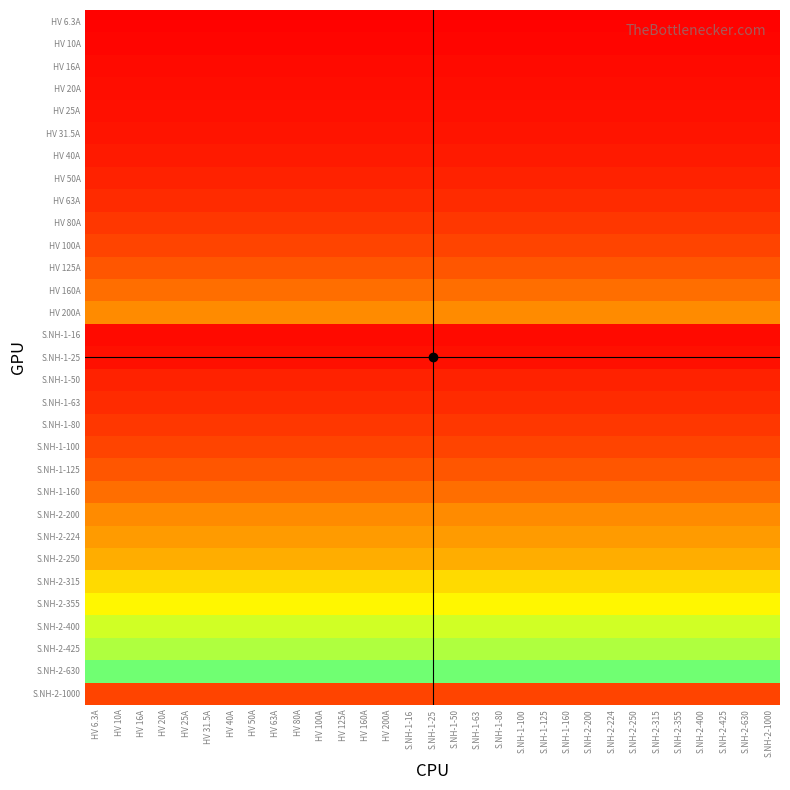

Reading left to right, list all the values displayed in this chart.

HV 6.3A: HV 6.3A=6.3	HV 10A=6.3	HV 16A=6.3	HV 20A=6.3	HV 25A=6.3	HV 31.5A=6.3	HV 40A=6.3	HV 50A=6.3	HV 63A=6.3	HV 80A=6.3	HV 100A=6.3	HV 125A=6.3	HV 160A=6.3	HV 200A=6.3	S.NH-1-16=6.3	S.NH-1-25=6.3	S.NH-1-50=6.3	S.NH-1-63=6.3	S.NH-1-80=6.3	S.NH-1-100=6.3	S.NH-1-125=6.3	S.NH-1-160=6.3	S.NH-2-200=6.3	S.NH-2-224=6.3	S.NH-2-250=6.3	S.NH-2-315=6.3	S.NH-2-355=6.3	S.NH-2-400=6.3	S.NH-2-425=6.3	S.NH-2-630=6.3	S.NH-2-1000=6.3
HV 10A: HV 6.3A=10.0	HV 10A=10.0	HV 16A=10.0	HV 20A=10.0	HV 25A=10.0	HV 31.5A=10.0	HV 40A=10.0	HV 50A=10.0	HV 63A=10.0	HV 80A=10.0	HV 100A=10.0	HV 125A=10.0	HV 160A=10.0	HV 200A=10.0	S.NH-1-16=10.0	S.NH-1-25=10.0	S.NH-1-50=10.0	S.NH-1-63=10.0	S.NH-1-80=10.0	S.NH-1-100=10.0	S.NH-1-125=10.0	S.NH-1-160=10.0	S.NH-2-200=10.0	S.NH-2-224=10.0	S.NH-2-250=10.0	S.NH-2-315=10.0	S.NH-2-355=10.0	S.NH-2-400=10.0	S.NH-2-425=10.0	S.NH-2-630=10.0	S.NH-2-1000=10.0
HV 16A: HV 6.3A=16.0	HV 10A=16.0	HV 16A=16.0	HV 20A=16.0	HV 25A=16.0	HV 31.5A=16.0	HV 40A=16.0	HV 50A=16.0	HV 63A=16.0	HV 80A=16.0	HV 100A=16.0	HV 125A=16.0	HV 160A=16.0	HV 200A=16.0	S.NH-1-16=16.0	S.NH-1-25=16.0	S.NH-1-50=16.0	S.NH-1-63=16.0	S.NH-1-80=16.0	S.NH-1-100=16.0	S.NH-1-125=16.0	S.NH-1-160=16.0	S.NH-2-200=16.0	S.NH-2-224=16.0	S.NH-2-250=16.0	S.NH-2-315=16.0	S.NH-2-355=16.0	S.NH-2-400=16.0	S.NH-2-425=16.0	S.NH-2-630=16.0	S.NH-2-1000=16.0
HV 20A: HV 6.3A=20.0	HV 10A=20.0	HV 16A=20.0	HV 20A=20.0	HV 25A=20.0	HV 31.5A=20.0	HV 40A=20.0	HV 50A=20.0	HV 63A=20.0	HV 80A=20.0	HV 100A=20.0	HV 125A=20.0	HV 160A=20.0	HV 200A=20.0	S.NH-1-16=20.0	S.NH-1-25=20.0	S.NH-1-50=20.0	S.NH-1-63=20.0	S.NH-1-80=20.0	S.NH-1-100=20.0	S.NH-1-125=20.0	S.NH-1-160=20.0	S.NH-2-200=20.0	S.NH-2-224=20.0	S.NH-2-250=20.0	S.NH-2-315=20.0	S.NH-2-355=20.0	S.NH-2-400=20.0	S.NH-2-425=20.0	S.NH-2-630=20.0	S.NH-2-1000=20.0
HV 25A: HV 6.3A=25.0	HV 10A=25.0	HV 16A=25.0	HV 20A=25.0	HV 25A=25.0	HV 31.5A=25.0	HV 40A=25.0	HV 50A=25.0	HV 63A=25.0	HV 80A=25.0	HV 100A=25.0	HV 125A=25.0	HV 160A=25.0	HV 200A=25.0	S.NH-1-16=25.0	S.NH-1-25=25.0	S.NH-1-50=25.0	S.NH-1-63=25.0	S.NH-1-80=25.0	S.NH-1-100=25.0	S.NH-1-125=25.0	S.NH-1-160=25.0	S.NH-2-200=25.0	S.NH-2-224=25.0	S.NH-2-250=25.0	S.NH-2-315=25.0	S.NH-2-355=25.0	S.NH-2-400=25.0	S.NH-2-425=25.0	S.NH-2-630=25.0	S.NH-2-1000=25.0
HV 31.5A: HV 6.3A=31.5	HV 10A=31.5	HV 16A=31.5	HV 20A=31.5	HV 25A=31.5	HV 31.5A=31.5	HV 40A=31.5	HV 50A=31.5	HV 63A=31.5	HV 80A=31.5	HV 100A=31.5	HV 125A=31.5	HV 160A=31.5	HV 200A=31.5	S.NH-1-16=31.5	S.NH-1-25=31.5	S.NH-1-50=31.5	S.NH-1-63=31.5	S.NH-1-80=31.5	S.NH-1-100=31.5	S.NH-1-125=31.5	S.NH-1-160=31.5	S.NH-2-200=31.5	S.NH-2-224=31.5	S.NH-2-250=31.5	S.NH-2-315=31.5	S.NH-2-355=31.5	S.NH-2-400=31.5	S.NH-2-425=31.5	S.NH-2-630=31.5	S.NH-2-1000=31.5
HV 40A: HV 6.3A=40.0	HV 10A=40.0	HV 16A=40.0	HV 20A=40.0	HV 25A=40.0	HV 31.5A=40.0	HV 40A=40.0	HV 50A=40.0	HV 63A=40.0	HV 80A=40.0	HV 100A=40.0	HV 125A=40.0	HV 160A=40.0	HV 200A=40.0	S.NH-1-16=40.0	S.NH-1-25=40.0	S.NH-1-50=40.0	S.NH-1-63=40.0	S.NH-1-80=40.0	S.NH-1-100=40.0	S.NH-1-125=40.0	S.NH-1-160=40.0	S.NH-2-200=40.0	S.NH-2-224=40.0	S.NH-2-250=40.0	S.NH-2-315=40.0	S.NH-2-355=40.0	S.NH-2-400=40.0	S.NH-2-425=40.0	S.NH-2-630=40.0	S.NH-2-1000=40.0
HV 50A: HV 6.3A=50.0	HV 10A=50.0	HV 16A=50.0	HV 20A=50.0	HV 25A=50.0	HV 31.5A=50.0	HV 40A=50.0	HV 50A=50.0	HV 63A=50.0	HV 80A=50.0	HV 100A=50.0	HV 125A=50.0	HV 160A=50.0	HV 200A=50.0	S.NH-1-16=50.0	S.NH-1-25=50.0	S.NH-1-50=50.0	S.NH-1-63=50.0	S.NH-1-80=50.0	S.NH-1-100=50.0	S.NH-1-125=50.0	S.NH-1-160=50.0	S.NH-2-200=50.0	S.NH-2-224=50.0	S.NH-2-250=50.0	S.NH-2-315=50.0	S.NH-2-355=50.0	S.NH-2-400=50.0	S.NH-2-425=50.0	S.NH-2-630=50.0	S.NH-2-1000=50.0
HV 63A: HV 6.3A=63.0	HV 10A=63.0	HV 16A=63.0	HV 20A=63.0	HV 25A=63.0	HV 31.5A=63.0	HV 40A=63.0	HV 50A=63.0	HV 63A=63.0	HV 80A=63.0	HV 100A=63.0	HV 125A=63.0	HV 160A=63.0	HV 200A=63.0	S.NH-1-16=63.0	S.NH-1-25=63.0	S.NH-1-50=63.0	S.NH-1-63=63.0	S.NH-1-80=63.0	S.NH-1-100=63.0	S.NH-1-125=63.0	S.NH-1-160=63.0	S.NH-2-200=63.0	S.NH-2-224=63.0	S.NH-2-250=63.0	S.NH-2-315=63.0	S.NH-2-355=63.0	S.NH-2-400=63.0	S.NH-2-425=63.0	S.NH-2-630=63.0	S.NH-2-1000=63.0
HV 80A: HV 6.3A=80.0	HV 10A=80.0	HV 16A=80.0	HV 20A=80.0	HV 25A=80.0	HV 31.5A=80.0	HV 40A=80.0	HV 50A=80.0	HV 63A=80.0	HV 80A=80.0	HV 100A=80.0	HV 125A=80.0	HV 160A=80.0	HV 200A=80.0	S.NH-1-16=80.0	S.NH-1-25=80.0	S.NH-1-50=80.0	S.NH-1-63=80.0	S.NH-1-80=80.0	S.NH-1-100=80.0	S.NH-1-125=80.0	S.NH-1-160=80.0	S.NH-2-200=80.0	S.NH-2-224=80.0	S.NH-2-250=80.0	S.NH-2-315=80.0	S.NH-2-355=80.0	S.NH-2-400=80.0	S.NH-2-425=80.0	S.NH-2-630=80.0	S.NH-2-1000=80.0
HV 100A: HV 6.3A=100.0	HV 10A=100.0	HV 16A=100.0	HV 20A=100.0	HV 25A=100.0	HV 31.5A=100.0	HV 40A=100.0	HV 50A=100.0	HV 63A=100.0	HV 80A=100.0	HV 100A=100.0	HV 125A=100.0	HV 160A=100.0	HV 200A=100.0	S.NH-1-16=100.0	S.NH-1-25=100.0	S.NH-1-50=100.0	S.NH-1-63=100.0	S.NH-1-80=100.0	S.NH-1-100=100.0	S.NH-1-125=100.0	S.NH-1-160=100.0	S.NH-2-200=100.0	S.NH-2-224=100.0	S.NH-2-250=100.0	S.NH-2-315=100.0	S.NH-2-355=100.0	S.NH-2-400=100.0	S.NH-2-425=100.0	S.NH-2-630=100.0	S.NH-2-1000=100.0
HV 125A: HV 6.3A=125.0	HV 10A=125.0	HV 16A=125.0	HV 20A=125.0	HV 25A=125.0	HV 31.5A=125.0	HV 40A=125.0	HV 50A=125.0	HV 63A=125.0	HV 80A=125.0	HV 100A=125.0	HV 125A=125.0	HV 160A=125.0	HV 200A=125.0	S.NH-1-16=125.0	S.NH-1-25=125.0	S.NH-1-50=125.0	S.NH-1-63=125.0	S.NH-1-80=125.0	S.NH-1-100=125.0	S.NH-1-125=125.0	S.NH-1-160=125.0	S.NH-2-200=125.0	S.NH-2-224=125.0	S.NH-2-250=125.0	S.NH-2-315=125.0	S.NH-2-355=125.0	S.NH-2-400=125.0	S.NH-2-425=125.0	S.NH-2-630=125.0	S.NH-2-1000=125.0
HV 160A: HV 6.3A=160.0	HV 10A=160.0	HV 16A=160.0	HV 20A=160.0	HV 25A=160.0	HV 31.5A=160.0	HV 40A=160.0	HV 50A=160.0	HV 63A=160.0	HV 80A=160.0	HV 100A=160.0	HV 125A=160.0	HV 160A=160.0	HV 200A=160.0	S.NH-1-16=160.0	S.NH-1-25=160.0	S.NH-1-50=160.0	S.NH-1-63=160.0	S.NH-1-80=160.0	S.NH-1-100=160.0	S.NH-1-125=160.0	S.NH-1-160=160.0	S.NH-2-200=160.0	S.NH-2-224=160.0	S.NH-2-250=160.0	S.NH-2-315=160.0	S.NH-2-355=160.0	S.NH-2-400=160.0	S.NH-2-425=160.0	S.NH-2-630=160.0	S.NH-2-1000=160.0
HV 200A: HV 6.3A=200.0	HV 10A=200.0	HV 16A=200.0	HV 20A=200.0	HV 25A=200.0	HV 31.5A=200.0	HV 40A=200.0	HV 50A=200.0	HV 63A=200.0	HV 80A=200.0	HV 100A=200.0	HV 125A=200.0	HV 160A=200.0	HV 200A=200.0	S.NH-1-16=200.0	S.NH-1-25=200.0	S.NH-1-50=200.0	S.NH-1-63=200.0	S.NH-1-80=200.0	S.NH-1-100=200.0	S.NH-1-125=200.0	S.NH-1-160=200.0	S.NH-2-200=200.0	S.NH-2-224=200.0	S.NH-2-250=200.0	S.NH-2-315=200.0	S.NH-2-355=200.0	S.NH-2-400=200.0	S.NH-2-425=200.0	S.NH-2-630=200.0	S.NH-2-1000=200.0
S.NH-1-16: HV 6.3A=16.0	HV 10A=16.0	HV 16A=16.0	HV 20A=16.0	HV 25A=16.0	HV 31.5A=16.0	HV 40A=16.0	HV 50A=16.0	HV 63A=16.0	HV 80A=16.0	HV 100A=16.0	HV 125A=16.0	HV 160A=16.0	HV 200A=16.0	S.NH-1-16=16.0	S.NH-1-25=16.0	S.NH-1-50=16.0	S.NH-1-63=16.0	S.NH-1-80=16.0	S.NH-1-100=16.0	S.NH-1-125=16.0	S.NH-1-160=16.0	S.NH-2-200=16.0	S.NH-2-224=16.0	S.NH-2-250=16.0	S.NH-2-315=16.0	S.NH-2-355=16.0	S.NH-2-400=16.0	S.NH-2-425=16.0	S.NH-2-630=16.0	S.NH-2-1000=16.0
S.NH-1-25: HV 6.3A=25.0	HV 10A=25.0	HV 16A=25.0	HV 20A=25.0	HV 25A=25.0	HV 31.5A=25.0	HV 40A=25.0	HV 50A=25.0	HV 63A=25.0	HV 80A=25.0	HV 100A=25.0	HV 125A=25.0	HV 160A=25.0	HV 200A=25.0	S.NH-1-16=25.0	S.NH-1-25=25.0	S.NH-1-50=25.0	S.NH-1-63=25.0	S.NH-1-80=25.0	S.NH-1-100=25.0	S.NH-1-125=25.0	S.NH-1-160=25.0	S.NH-2-200=25.0	S.NH-2-224=25.0	S.NH-2-250=25.0	S.NH-2-315=25.0	S.NH-2-355=25.0	S.NH-2-400=25.0	S.NH-2-425=25.0	S.NH-2-630=25.0	S.NH-2-1000=25.0
S.NH-1-50: HV 6.3A=50.0	HV 10A=50.0	HV 16A=50.0	HV 20A=50.0	HV 25A=50.0	HV 31.5A=50.0	HV 40A=50.0	HV 50A=50.0	HV 63A=50.0	HV 80A=50.0	HV 100A=50.0	HV 125A=50.0	HV 160A=50.0	HV 200A=50.0	S.NH-1-16=50.0	S.NH-1-25=50.0	S.NH-1-50=50.0	S.NH-1-63=50.0	S.NH-1-80=50.0	S.NH-1-100=50.0	S.NH-1-125=50.0	S.NH-1-160=50.0	S.NH-2-200=50.0	S.NH-2-224=50.0	S.NH-2-250=50.0	S.NH-2-315=50.0	S.NH-2-355=50.0	S.NH-2-400=50.0	S.NH-2-425=50.0	S.NH-2-630=50.0	S.NH-2-1000=50.0
S.NH-1-63: HV 6.3A=63.0	HV 10A=63.0	HV 16A=63.0	HV 20A=63.0	HV 25A=63.0	HV 31.5A=63.0	HV 40A=63.0	HV 50A=63.0	HV 63A=63.0	HV 80A=63.0	HV 100A=63.0	HV 125A=63.0	HV 160A=63.0	HV 200A=63.0	S.NH-1-16=63.0	S.NH-1-25=63.0	S.NH-1-50=63.0	S.NH-1-63=63.0	S.NH-1-80=63.0	S.NH-1-100=63.0	S.NH-1-125=63.0	S.NH-1-160=63.0	S.NH-2-200=63.0	S.NH-2-224=63.0	S.NH-2-250=63.0	S.NH-2-315=63.0	S.NH-2-355=63.0	S.NH-2-400=63.0	S.NH-2-425=63.0	S.NH-2-630=63.0	S.NH-2-1000=63.0
S.NH-1-80: HV 6.3A=80.0	HV 10A=80.0	HV 16A=80.0	HV 20A=80.0	HV 25A=80.0	HV 31.5A=80.0	HV 40A=80.0	HV 50A=80.0	HV 63A=80.0	HV 80A=80.0	HV 100A=80.0	HV 125A=80.0	HV 160A=80.0	HV 200A=80.0	S.NH-1-16=80.0	S.NH-1-25=80.0	S.NH-1-50=80.0	S.NH-1-63=80.0	S.NH-1-80=80.0	S.NH-1-100=80.0	S.NH-1-125=80.0	S.NH-1-160=80.0	S.NH-2-200=80.0	S.NH-2-224=80.0	S.NH-2-250=80.0	S.NH-2-315=80.0	S.NH-2-355=80.0	S.NH-2-400=80.0	S.NH-2-425=80.0	S.NH-2-630=80.0	S.NH-2-1000=80.0
S.NH-1-100: HV 6.3A=100.0	HV 10A=100.0	HV 16A=100.0	HV 20A=100.0	HV 25A=100.0	HV 31.5A=100.0	HV 40A=100.0	HV 50A=100.0	HV 63A=100.0	HV 80A=100.0	HV 100A=100.0	HV 125A=100.0	HV 160A=100.0	HV 200A=100.0	S.NH-1-16=100.0	S.NH-1-25=100.0	S.NH-1-50=100.0	S.NH-1-63=100.0	S.NH-1-80=100.0	S.NH-1-100=100.0	S.NH-1-125=100.0	S.NH-1-160=100.0	S.NH-2-200=100.0	S.NH-2-224=100.0	S.NH-2-250=100.0	S.NH-2-315=100.0	S.NH-2-355=100.0	S.NH-2-400=100.0	S.NH-2-425=100.0	S.NH-2-630=100.0	S.NH-2-1000=100.0
S.NH-1-125: HV 6.3A=125.0	HV 10A=125.0	HV 16A=125.0	HV 20A=125.0	HV 25A=125.0	HV 31.5A=125.0	HV 40A=125.0	HV 50A=125.0	HV 63A=125.0	HV 80A=125.0	HV 100A=125.0	HV 125A=125.0	HV 160A=125.0	HV 200A=125.0	S.NH-1-16=125.0	S.NH-1-25=125.0	S.NH-1-50=125.0	S.NH-1-63=125.0	S.NH-1-80=125.0	S.NH-1-100=125.0	S.NH-1-125=125.0	S.NH-1-160=125.0	S.NH-2-200=125.0	S.NH-2-224=125.0	S.NH-2-250=125.0	S.NH-2-315=125.0	S.NH-2-355=125.0	S.NH-2-400=125.0	S.NH-2-425=125.0	S.NH-2-630=125.0	S.NH-2-1000=125.0
S.NH-1-160: HV 6.3A=160.0	HV 10A=160.0	HV 16A=160.0	HV 20A=160.0	HV 25A=160.0	HV 31.5A=160.0	HV 40A=160.0	HV 50A=160.0	HV 63A=160.0	HV 80A=160.0	HV 100A=160.0	HV 125A=160.0	HV 160A=160.0	HV 200A=160.0	S.NH-1-16=160.0	S.NH-1-25=160.0	S.NH-1-50=160.0	S.NH-1-63=160.0	S.NH-1-80=160.0	S.NH-1-100=160.0	S.NH-1-125=160.0	S.NH-1-160=160.0	S.NH-2-200=160.0	S.NH-2-224=160.0	S.NH-2-250=160.0	S.NH-2-315=160.0	S.NH-2-355=160.0	S.NH-2-400=160.0	S.NH-2-425=160.0	S.NH-2-630=160.0	S.NH-2-1000=160.0
S.NH-2-200: HV 6.3A=200.0	HV 10A=200.0	HV 16A=200.0	HV 20A=200.0	HV 25A=200.0	HV 31.5A=200.0	HV 40A=200.0	HV 50A=200.0	HV 63A=200.0	HV 80A=200.0	HV 100A=200.0	HV 125A=200.0	HV 160A=200.0	HV 200A=200.0	S.NH-1-16=200.0	S.NH-1-25=200.0	S.NH-1-50=200.0	S.NH-1-63=200.0	S.NH-1-80=200.0	S.NH-1-100=200.0	S.NH-1-125=200.0	S.NH-1-160=200.0	S.NH-2-200=200.0	S.NH-2-224=200.0	S.NH-2-250=200.0	S.NH-2-315=200.0	S.NH-2-355=200.0	S.NH-2-400=200.0	S.NH-2-425=200.0	S.NH-2-630=200.0	S.NH-2-1000=200.0
S.NH-2-224: HV 6.3A=224.0	HV 10A=224.0	HV 16A=224.0	HV 20A=224.0	HV 25A=224.0	HV 31.5A=224.0	HV 40A=224.0	HV 50A=224.0	HV 63A=224.0	HV 80A=224.0	HV 100A=224.0	HV 125A=224.0	HV 160A=224.0	HV 200A=224.0	S.NH-1-16=224.0	S.NH-1-25=224.0	S.NH-1-50=224.0	S.NH-1-63=224.0	S.NH-1-80=224.0	S.NH-1-100=224.0	S.NH-1-125=224.0	S.NH-1-160=224.0	S.NH-2-200=224.0	S.NH-2-224=224.0	S.NH-2-250=224.0	S.NH-2-315=224.0	S.NH-2-355=224.0	S.NH-2-400=224.0	S.NH-2-425=224.0	S.NH-2-630=224.0	S.NH-2-1000=224.0
S.NH-2-250: HV 6.3A=250.0	HV 10A=250.0	HV 16A=250.0	HV 20A=250.0	HV 25A=250.0	HV 31.5A=250.0	HV 40A=250.0	HV 50A=250.0	HV 63A=250.0	HV 80A=250.0	HV 100A=250.0	HV 125A=250.0	HV 160A=250.0	HV 200A=250.0	S.NH-1-16=250.0	S.NH-1-25=250.0	S.NH-1-50=250.0	S.NH-1-63=250.0	S.NH-1-80=250.0	S.NH-1-100=250.0	S.NH-1-125=250.0	S.NH-1-160=250.0	S.NH-2-200=250.0	S.NH-2-224=250.0	S.NH-2-250=250.0	S.NH-2-315=250.0	S.NH-2-355=250.0	S.NH-2-400=250.0	S.NH-2-425=250.0	S.NH-2-630=250.0	S.NH-2-1000=250.0
S.NH-2-315: HV 6.3A=315.0	HV 10A=315.0	HV 16A=315.0	HV 20A=315.0	HV 25A=315.0	HV 31.5A=315.0	HV 40A=315.0	HV 50A=315.0	HV 63A=315.0	HV 80A=315.0	HV 100A=315.0	HV 125A=315.0	HV 160A=315.0	HV 200A=315.0	S.NH-1-16=315.0	S.NH-1-25=315.0	S.NH-1-50=315.0	S.NH-1-63=315.0	S.NH-1-80=315.0	S.NH-1-100=315.0	S.NH-1-125=315.0	S.NH-1-160=315.0	S.NH-2-200=315.0	S.NH-2-224=315.0	S.NH-2-250=315.0	S.NH-2-315=315.0	S.NH-2-355=315.0	S.NH-2-400=315.0	S.NH-2-425=315.0	S.NH-2-630=315.0	S.NH-2-1000=315.0
S.NH-2-355: HV 6.3A=355.0	HV 10A=355.0	HV 16A=355.0	HV 20A=355.0	HV 25A=355.0	HV 31.5A=355.0	HV 40A=355.0	HV 50A=355.0	HV 63A=355.0	HV 80A=355.0	HV 100A=355.0	HV 125A=355.0	HV 160A=355.0	HV 200A=355.0	S.NH-1-16=355.0	S.NH-1-25=355.0	S.NH-1-50=355.0	S.NH-1-63=355.0	S.NH-1-80=355.0	S.NH-1-100=355.0	S.NH-1-125=355.0	S.NH-1-160=355.0	S.NH-2-200=355.0	S.NH-2-224=355.0	S.NH-2-250=355.0	S.NH-2-315=355.0	S.NH-2-355=355.0	S.NH-2-400=355.0	S.NH-2-425=355.0	S.NH-2-630=355.0	S.NH-2-1000=355.0
S.NH-2-400: HV 6.3A=400.0	HV 10A=400.0	HV 16A=400.0	HV 20A=400.0	HV 25A=400.0	HV 31.5A=400.0	HV 40A=400.0	HV 50A=400.0	HV 63A=400.0	HV 80A=400.0	HV 100A=400.0	HV 125A=400.0	HV 160A=400.0	HV 200A=400.0	S.NH-1-16=400.0	S.NH-1-25=400.0	S.NH-1-50=400.0	S.NH-1-63=400.0	S.NH-1-80=400.0	S.NH-1-100=400.0	S.NH-1-125=400.0	S.NH-1-160=400.0	S.NH-2-200=400.0	S.NH-2-224=400.0	S.NH-2-250=400.0	S.NH-2-315=400.0	S.NH-2-355=400.0	S.NH-2-400=400.0	S.NH-2-425=400.0	S.NH-2-630=400.0	S.NH-2-1000=400.0
S.NH-2-425: HV 6.3A=425.0	HV 10A=425.0	HV 16A=425.0	HV 20A=425.0	HV 25A=425.0	HV 31.5A=425.0	HV 40A=425.0	HV 50A=425.0	HV 63A=425.0	HV 80A=425.0	HV 100A=425.0	HV 125A=425.0	HV 160A=425.0	HV 200A=425.0	S.NH-1-16=425.0	S.NH-1-25=425.0	S.NH-1-50=425.0	S.NH-1-63=425.0	S.NH-1-80=425.0	S.NH-1-100=425.0	S.NH-1-125=425.0	S.NH-1-160=425.0	S.NH-2-200=425.0	S.NH-2-224=425.0	S.NH-2-250=425.0	S.NH-2-315=425.0	S.NH-2-355=425.0	S.NH-2-400=425.0	S.NH-2-425=425.0	S.NH-2-630=425.0	S.NH-2-1000=425.0
S.NH-2-630: HV 6.3A=630.0	HV 10A=630.0	HV 16A=630.0	HV 20A=630.0	HV 25A=630.0	HV 31.5A=630.0	HV 40A=630.0	HV 50A=630.0	HV 63A=630.0	HV 80A=630.0	HV 100A=630.0	HV 125A=630.0	HV 160A=630.0	HV 200A=630.0	S.NH-1-16=630.0	S.NH-1-25=630.0	S.NH-1-50=630.0	S.NH-1-63=630.0	S.NH-1-80=630.0	S.NH-1-100=630.0	S.NH-1-125=630.0	S.NH-1-160=630.0	S.NH-2-200=630.0	S.NH-2-224=630.0	S.NH-2-250=630.0	S.NH-2-315=630.0	S.NH-2-355=630.0	S.NH-2-400=630.0	S.NH-2-425=630.0	S.NH-2-630=630.0	S.NH-2-1000=630.0
S.NH-2-1000: HV 6.3A=1000.0	HV 10A=1000.0	HV 16A=1000.0	HV 20A=1000.0	HV 25A=1000.0	HV 31.5A=1000.0	HV 40A=1000.0	HV 50A=1000.0	HV 63A=1000.0	HV 80A=1000.0	HV 100A=1000.0	HV 125A=1000.0	HV 160A=1000.0	HV 200A=1000.0	S.NH-1-16=1000.0	S.NH-1-25=1000.0	S.NH-1-50=1000.0	S.NH-1-63=1000.0	S.NH-1-80=1000.0	S.NH-1-100=1000.0	S.NH-1-125=1000.0	S.NH-1-160=1000.0	S.NH-2-200=1000.0	S.NH-2-224=1000.0	S.NH-2-250=1000.0	S.NH-2-315=1000.0	S.NH-2-355=1000.0	S.NH-2-400=1000.0	S.NH-2-425=1000.0	S.NH-2-630=1000.0	S.NH-2-1000=1000.0